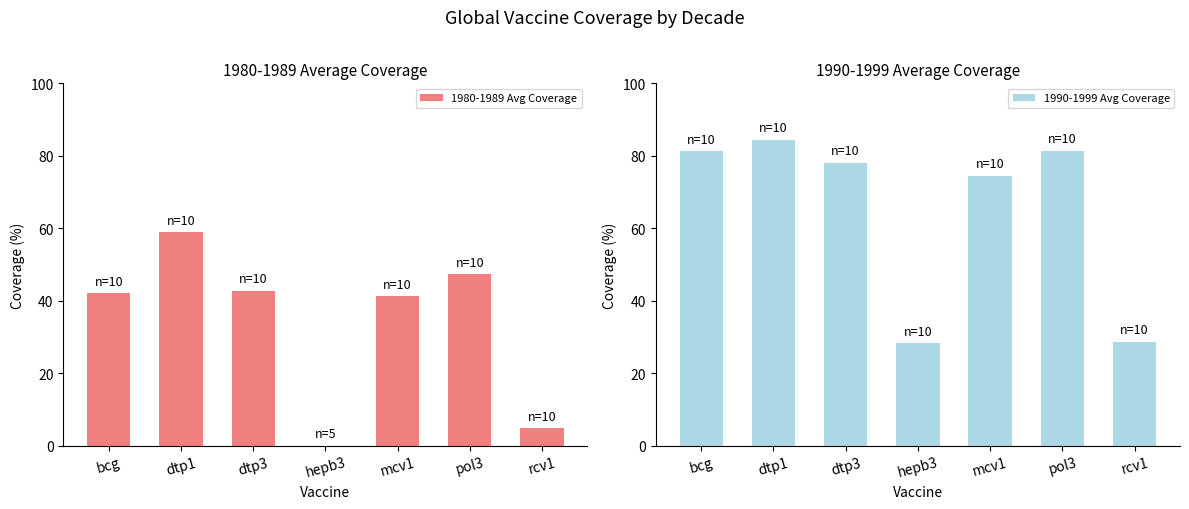

Count the number of categories in the chart.

7